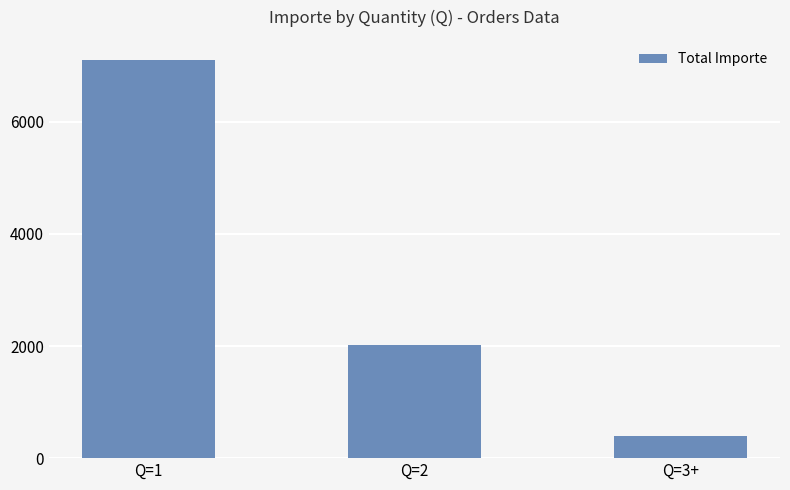

At which label does the data first exceed 2016?

Q=1